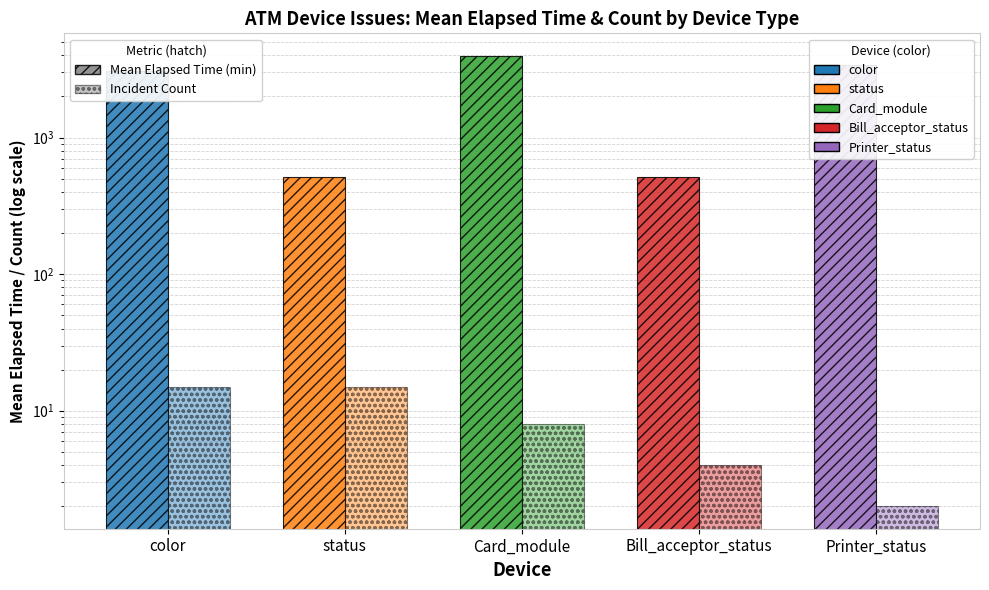

What is the difference between the maximum and minimum values in the Mean Elapsed Time series?

3453.2